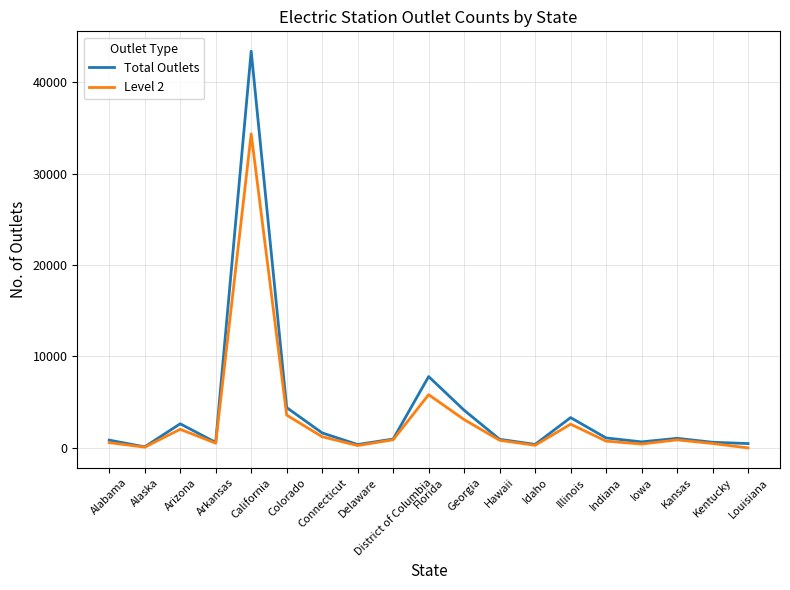

What is the difference between the maximum and minimum values in the Level 2 series?

34359